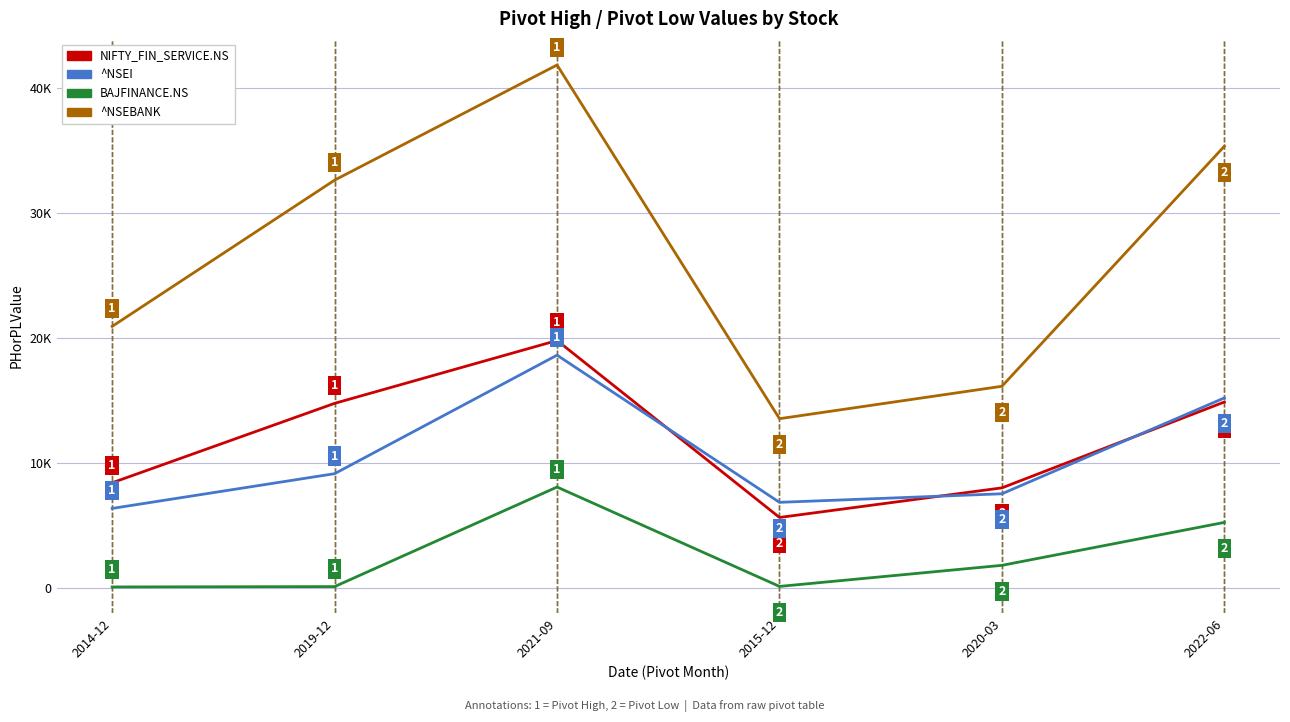

At 2021-09, list the series in order from largest to smallest.

^NSEBANK, NIFTY_FIN_SERVICE.NS, ^NSEI, BAJFINANCE.NS